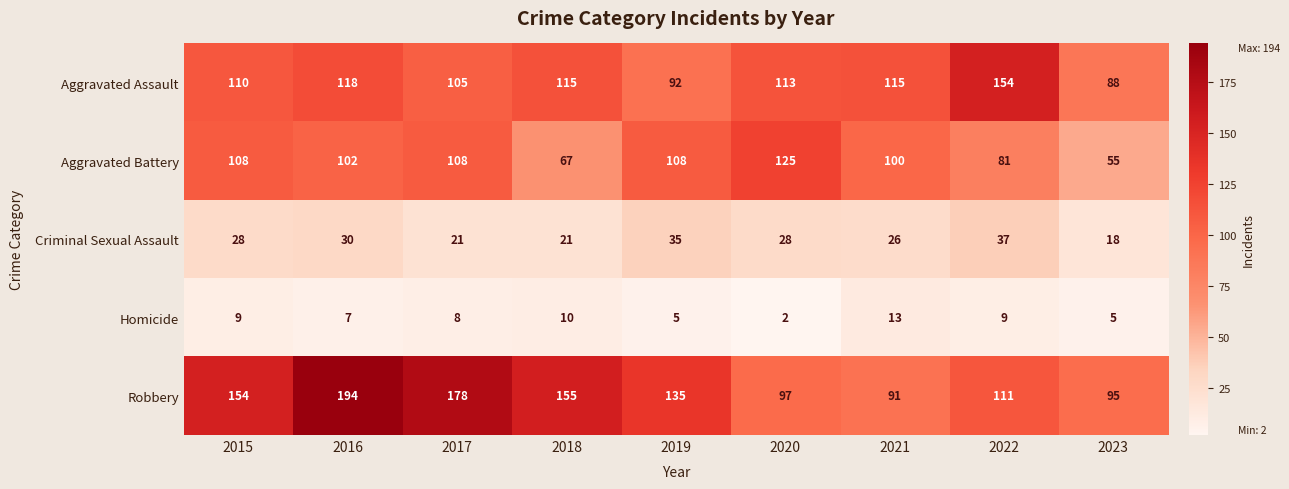

Between 2016 and 2022, which series saw the biggest shift?

Robbery